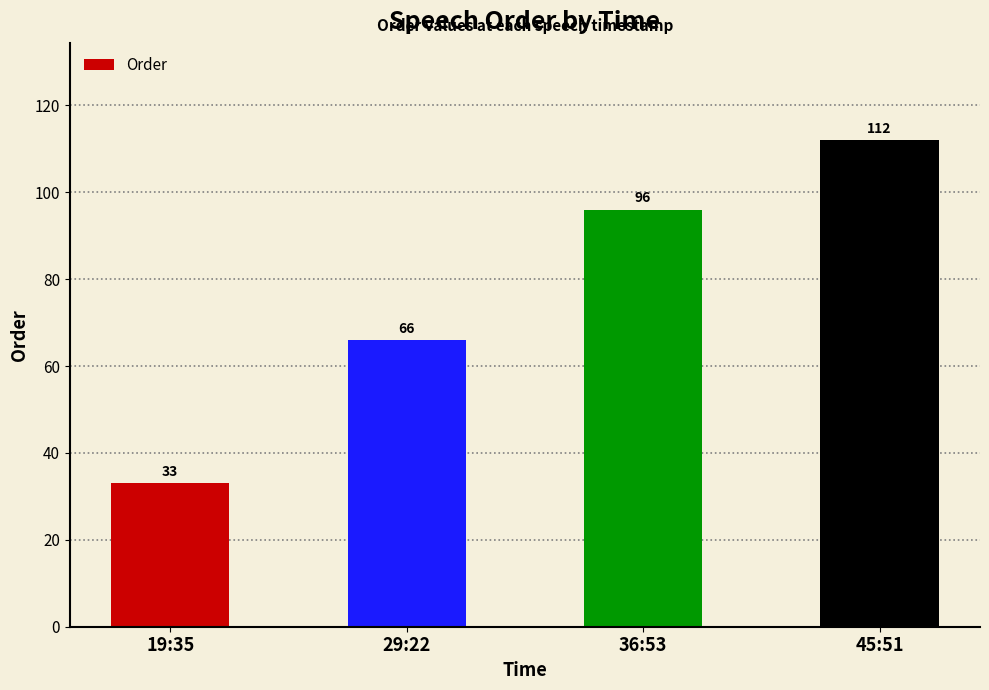

How many data points are less than 96?

2